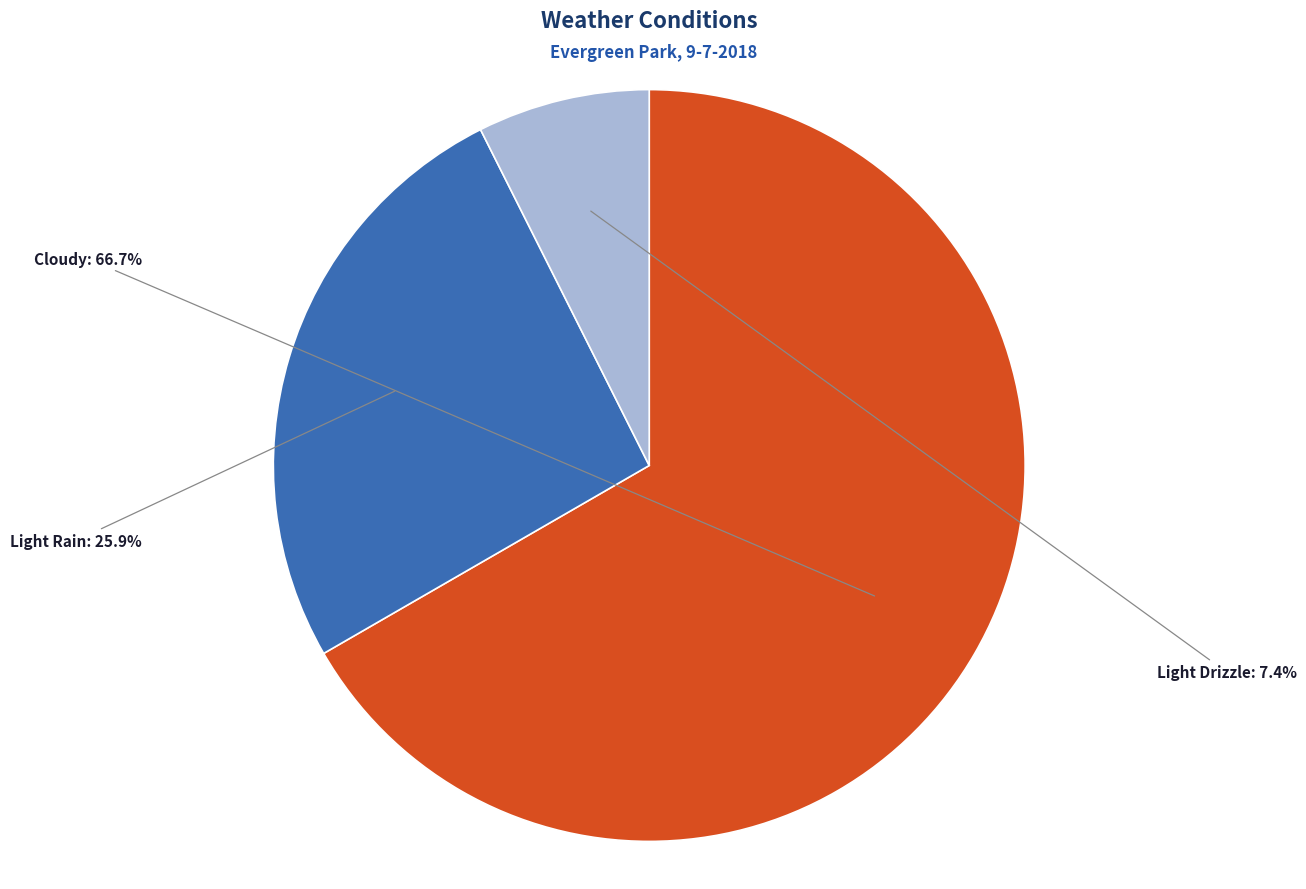

Does any single category account for the majority?

Yes